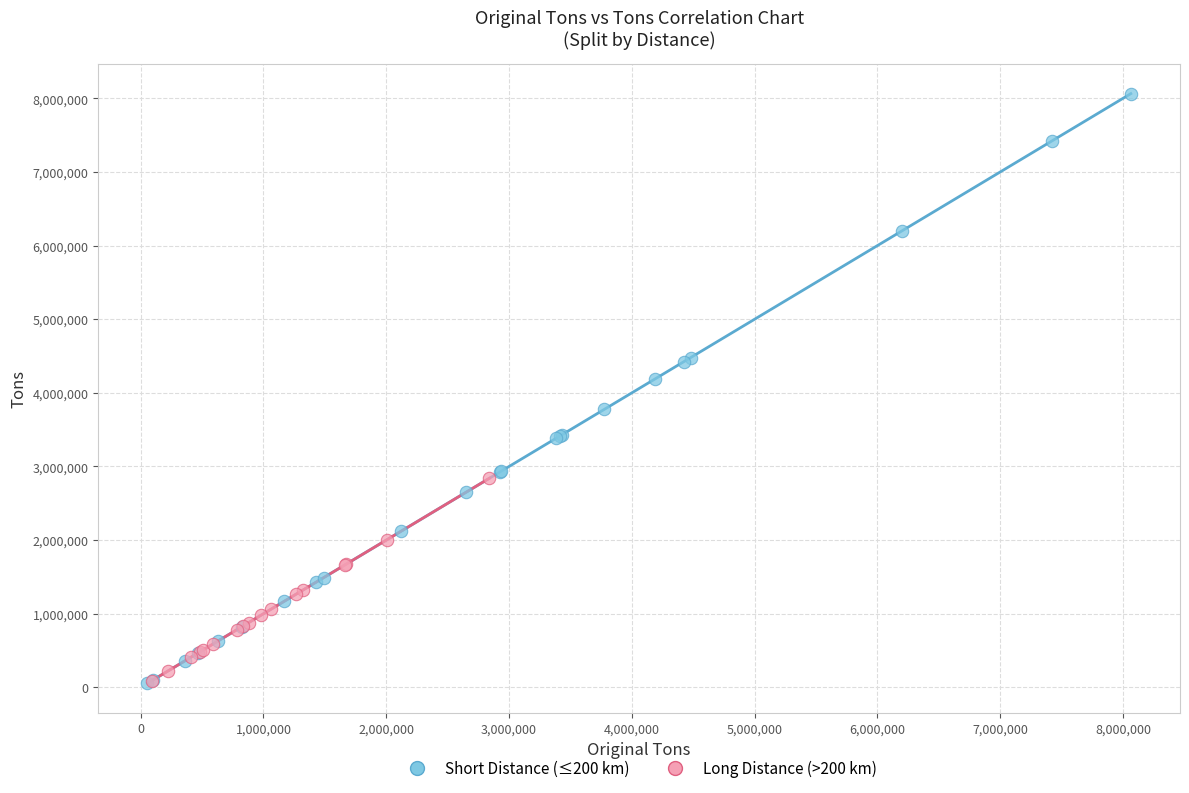

Which series has the widest spread of Y values?

Short Distance (≤200 km)